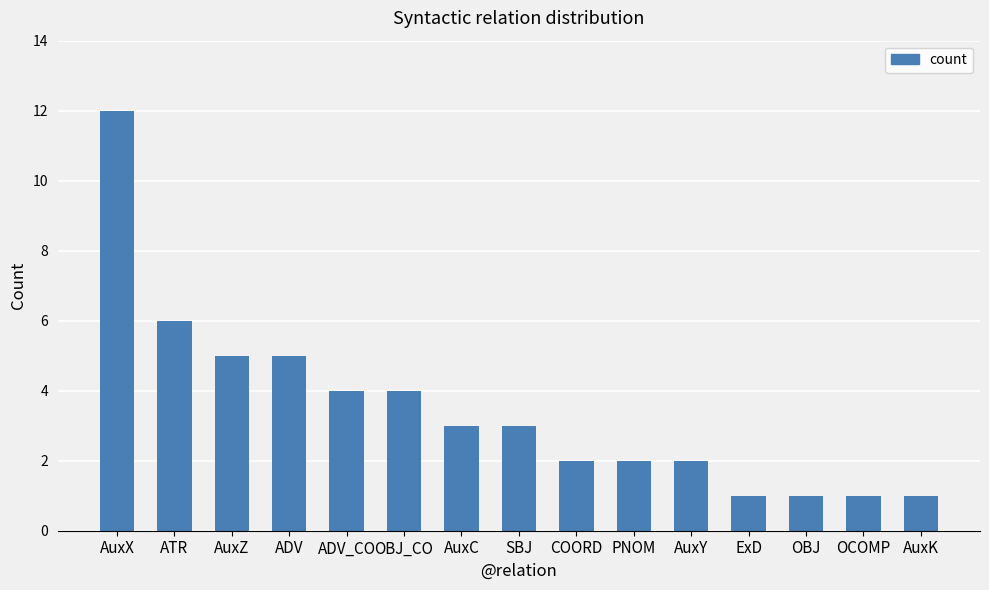

Where is the data nearest to the value 6?

ATR